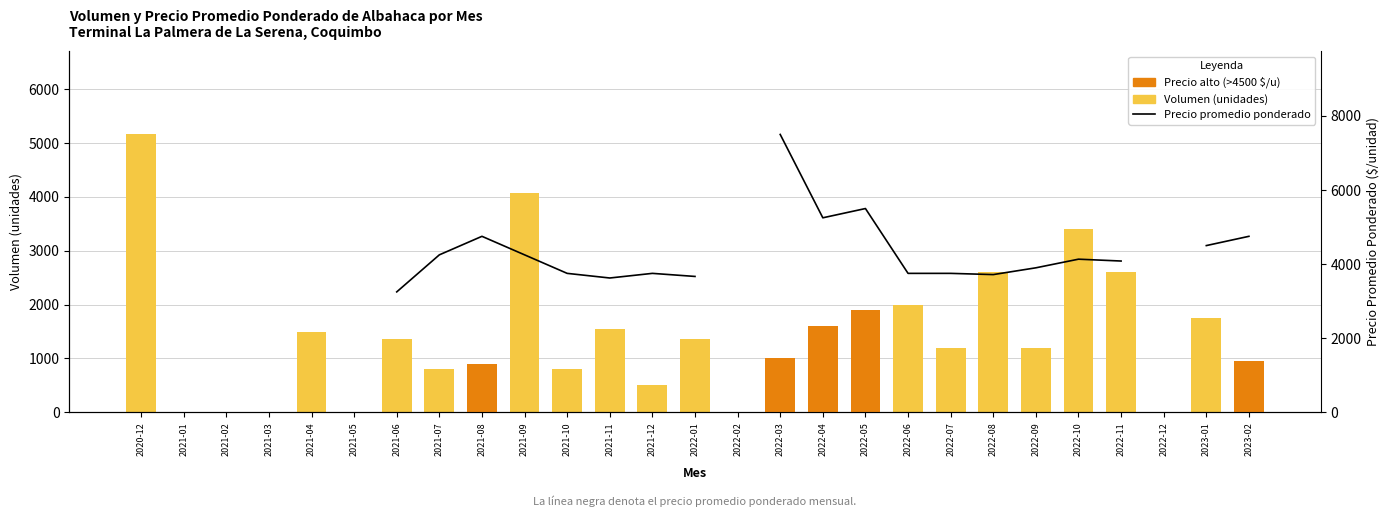

Are the bars grouped side by side (vs. stacked)?

Yes